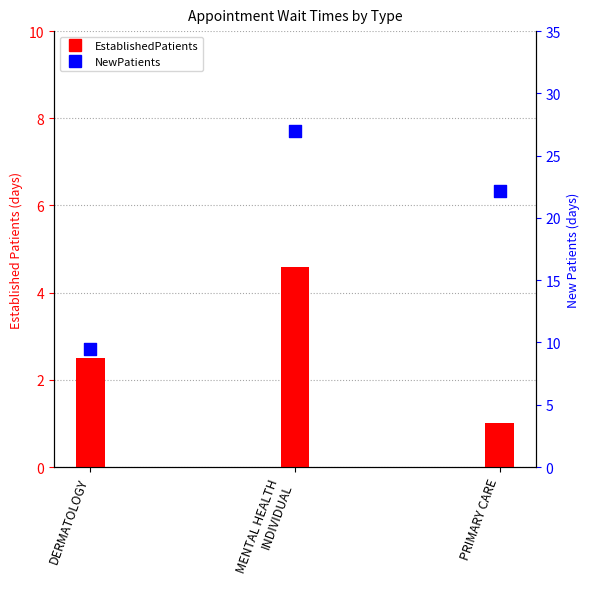

Which series has the widest spread of Y values?

NewPatients